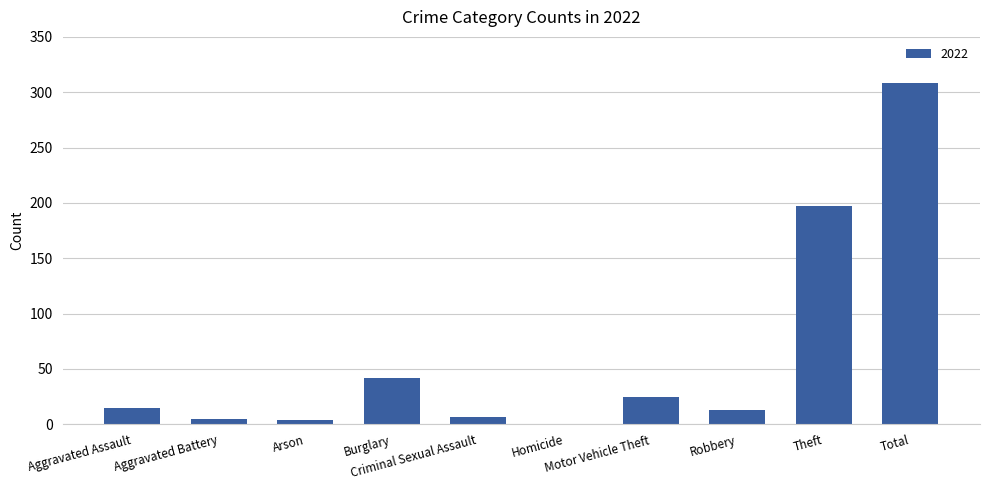

What is the greatest value displayed?

308